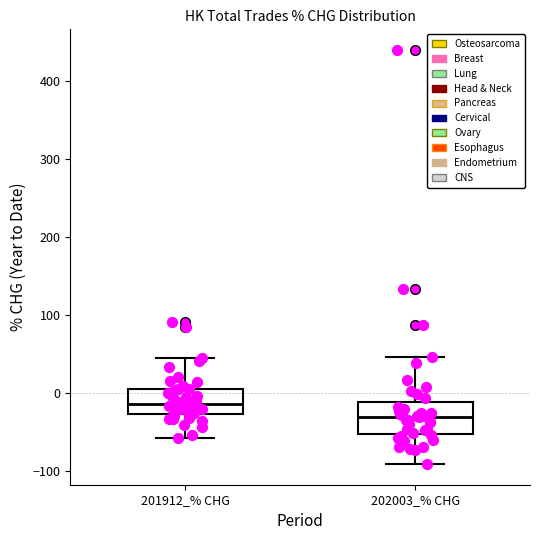

Reading left to right, transcribe this box plot: for each box, give where its median line is, the range the box spans, and where its two whiskers end, as read against the y-axis. The values are not printed on the chart, so give them approximately, as read against the axis.

201912_% CHG: median -10, box -30 to 10, whiskers -60 to 40
202003_% CHG: median -30, box -50 to -10, whiskers -90 to 50